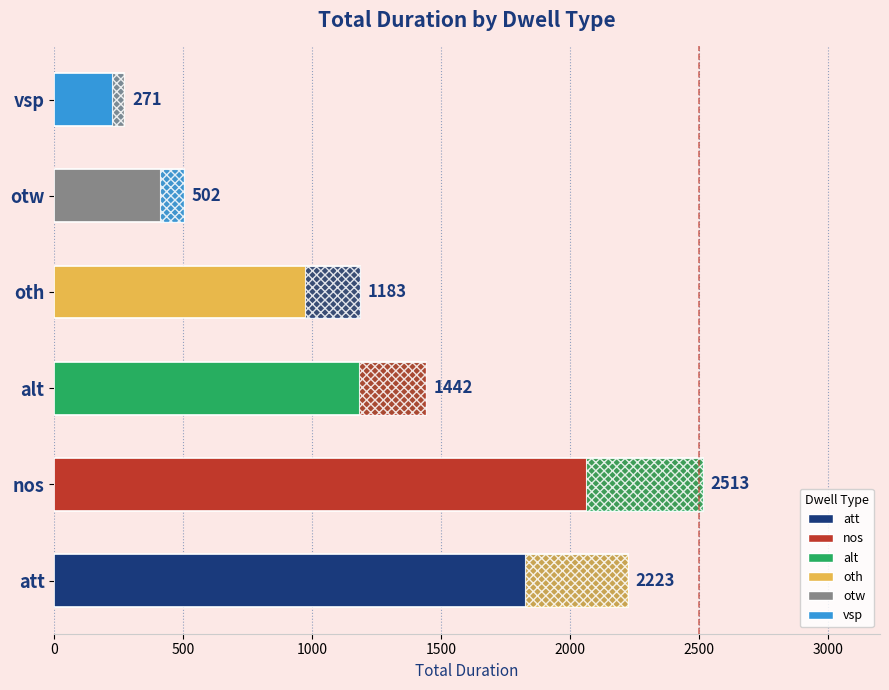

Is it true that the value at 16 is 1198?

False